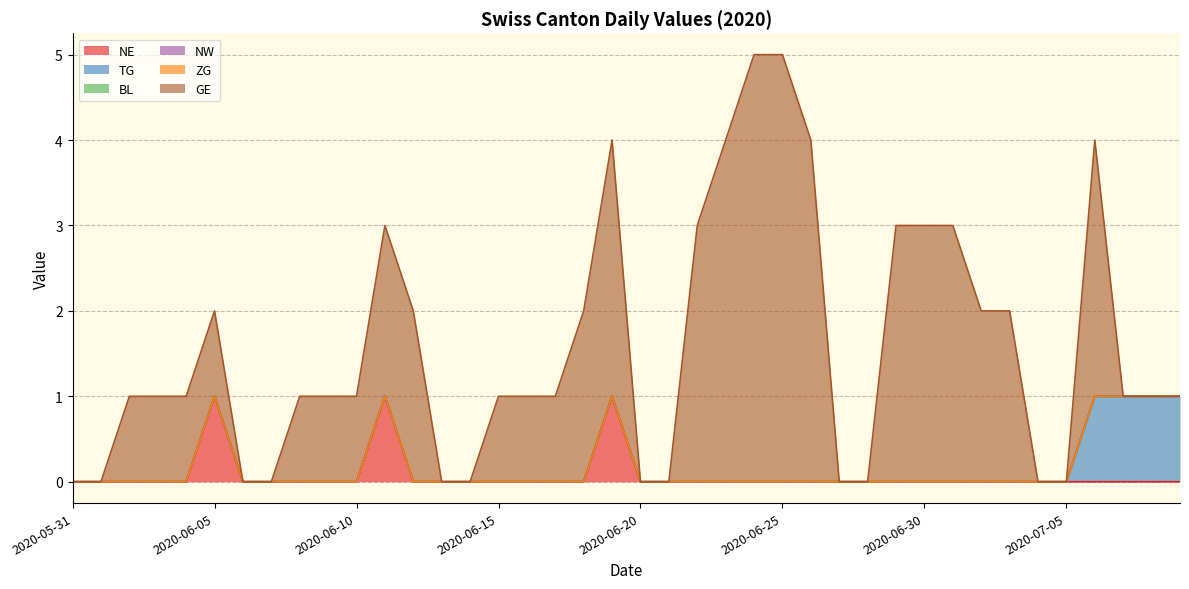

Does the chart have visible grid lines?

Yes